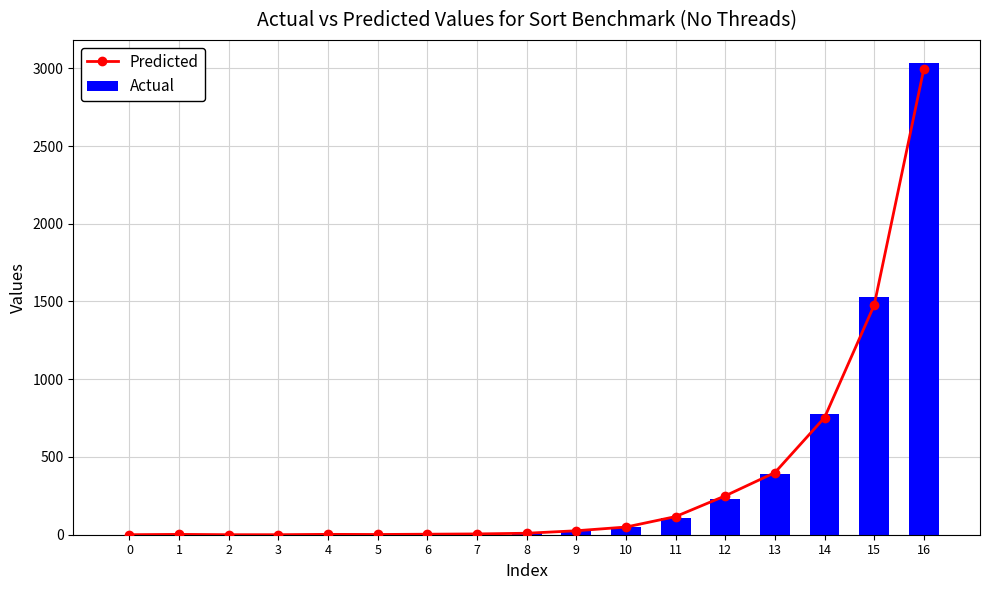

Where does the Predicted series first go above 9?

8